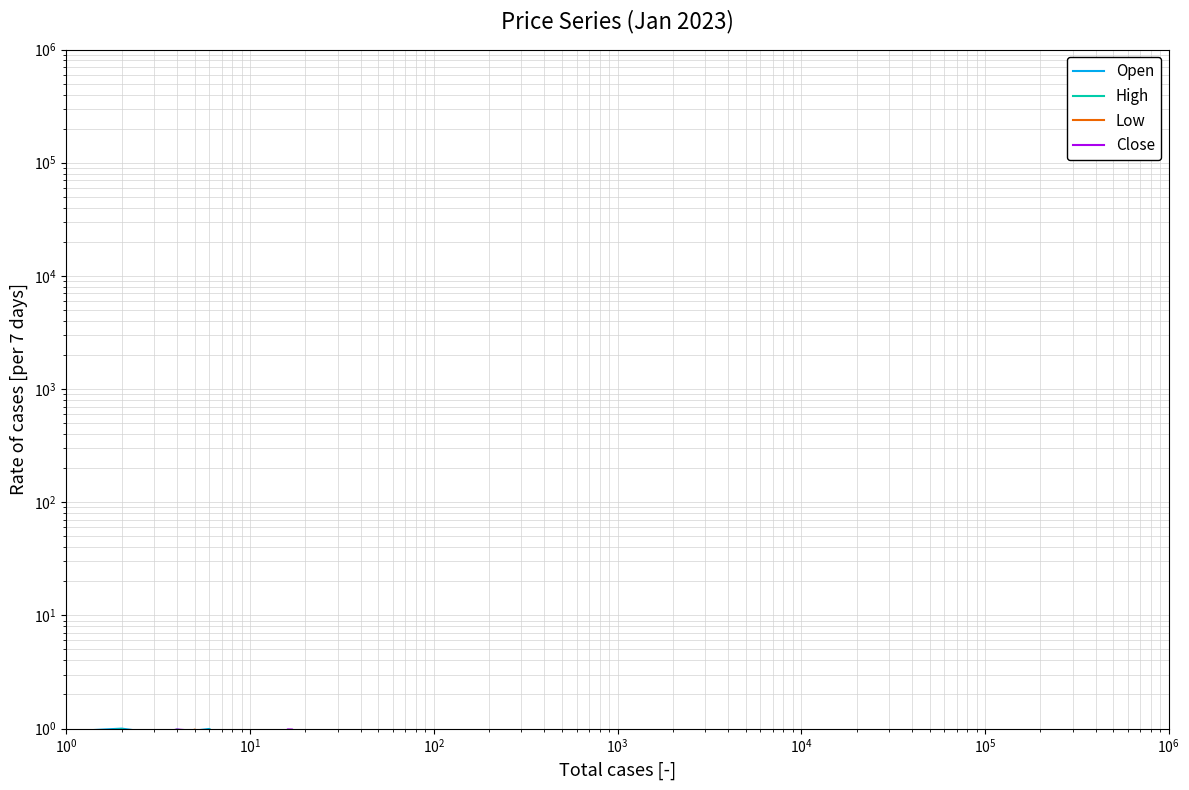

True or false: High has more than 0 points higher than both neighbors.

True